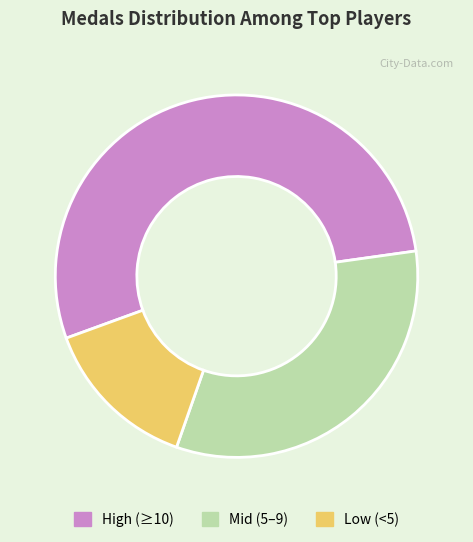

Which has a higher value, High (≥10) or Mid (5–9)?

High (≥10)